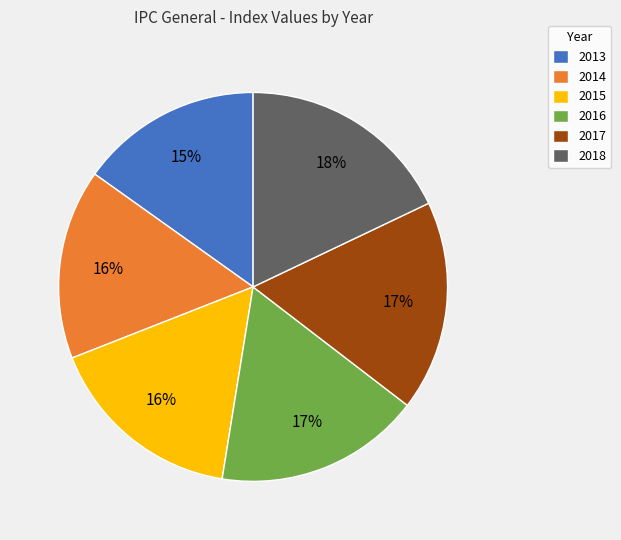

Which slice is the smallest?

2013